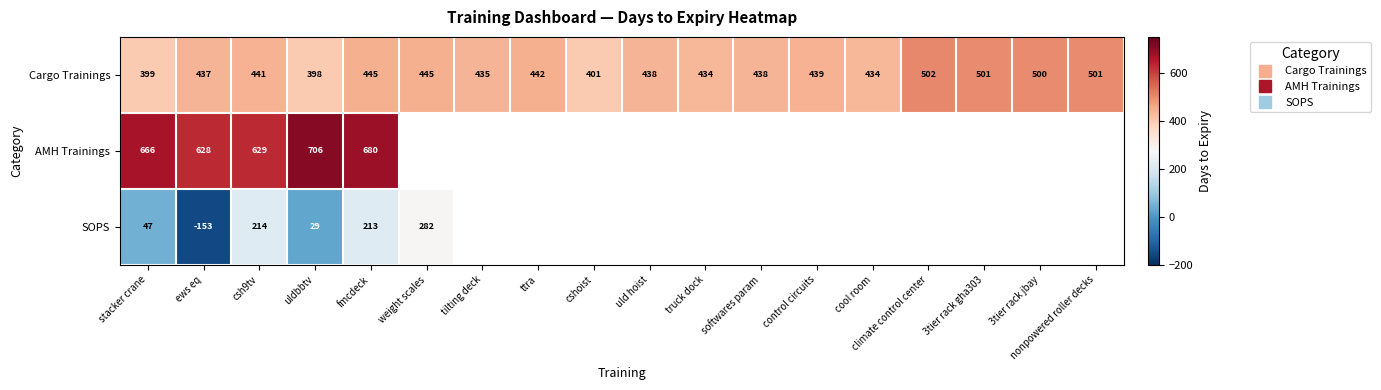

The AMH Trainings series shows 706.0 at uldbbtv. True or false?

True